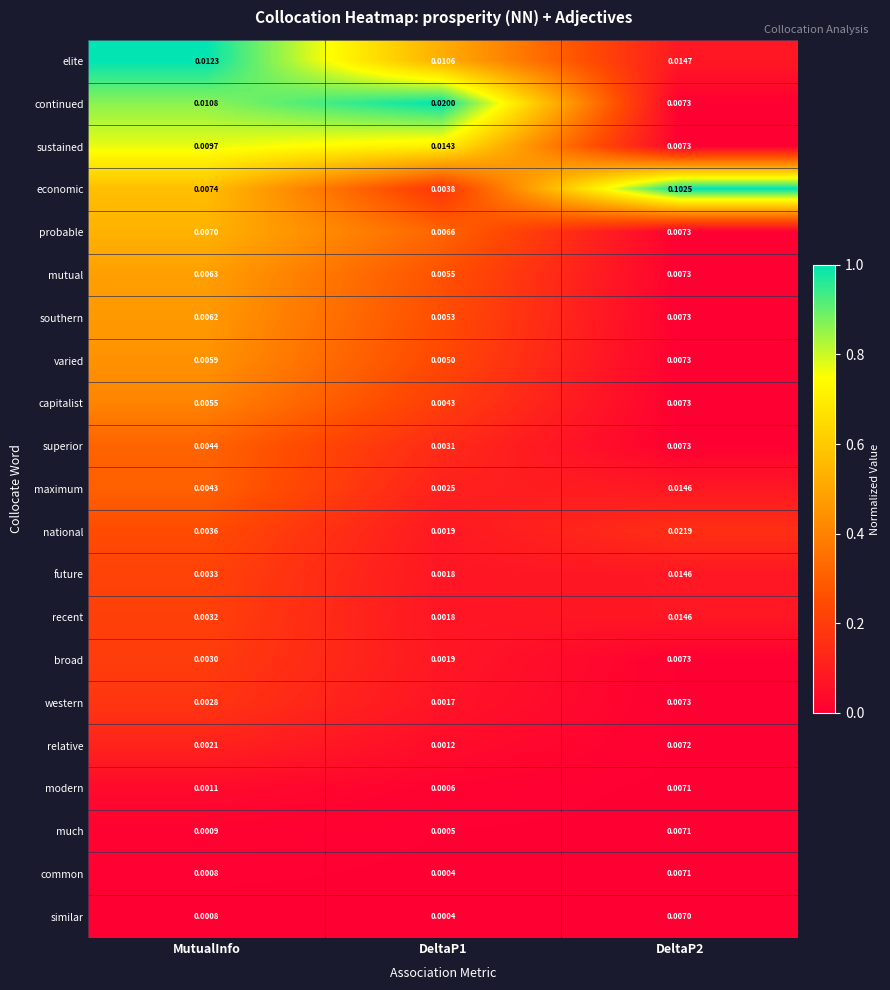

Between MutualInfo and DeltaP1, which series saw the biggest shift?

continued